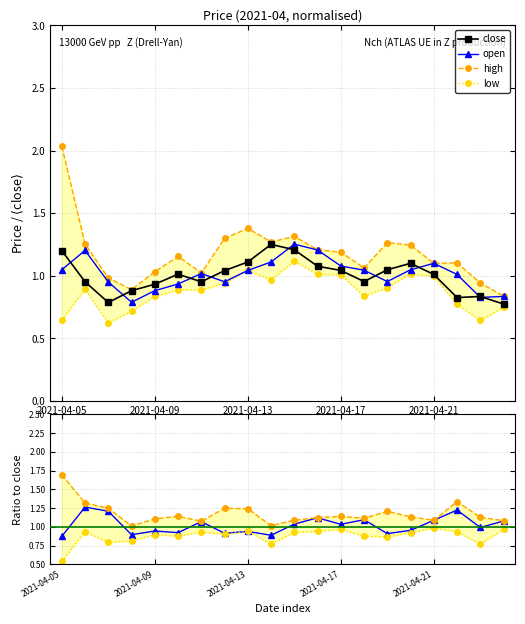

Between which two adjacent categories do open and close first intersect?

2021-04-05 and 2021-04-06